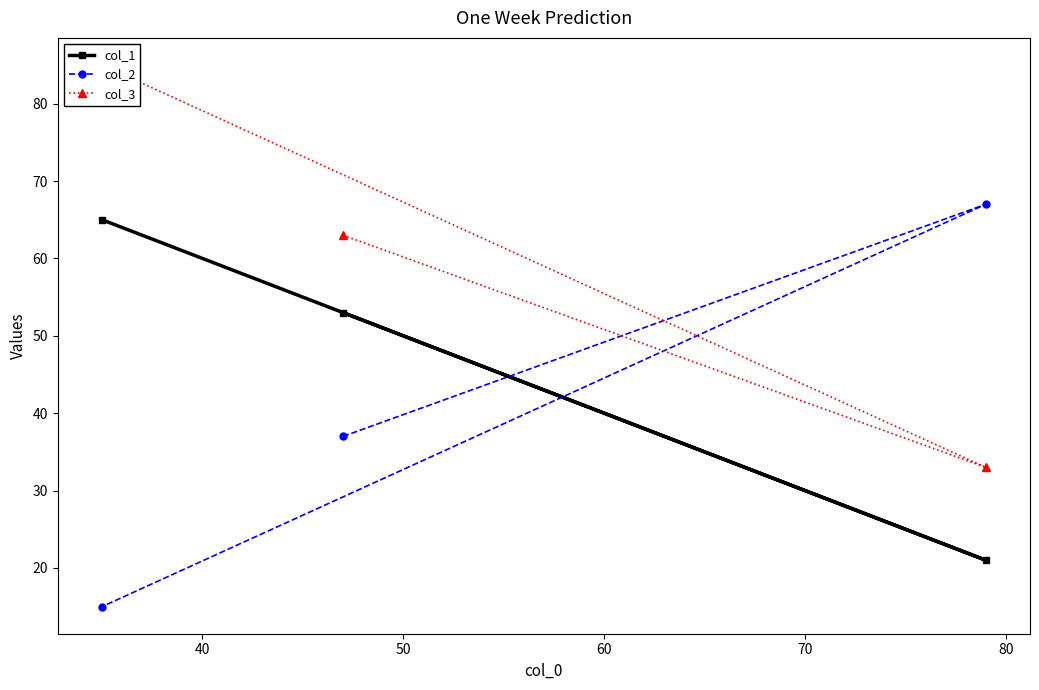

How many col_2 values are between 15 and 67?

3